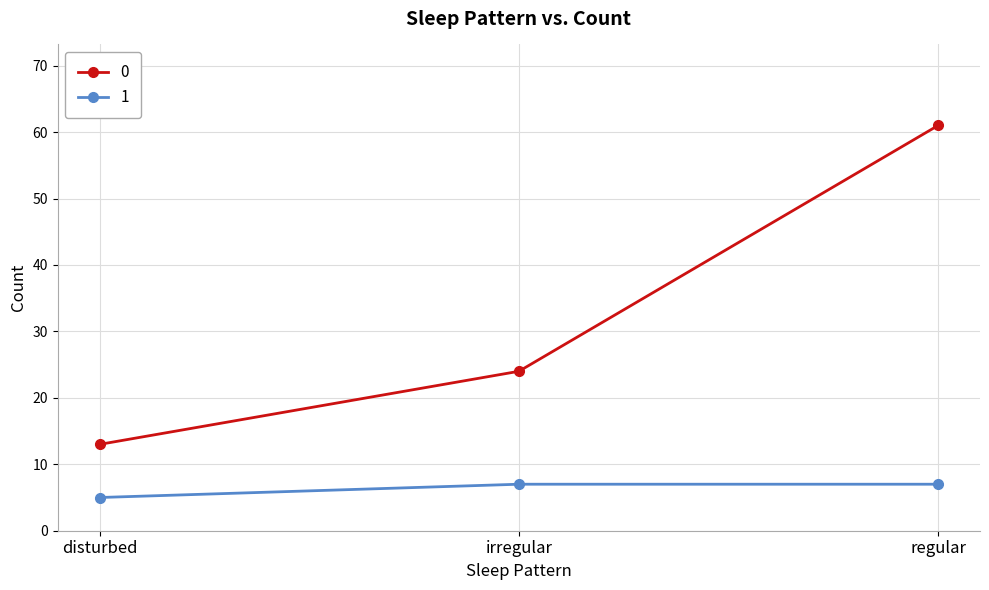

True or false: 0 has a value of 3 at disturbed.

False